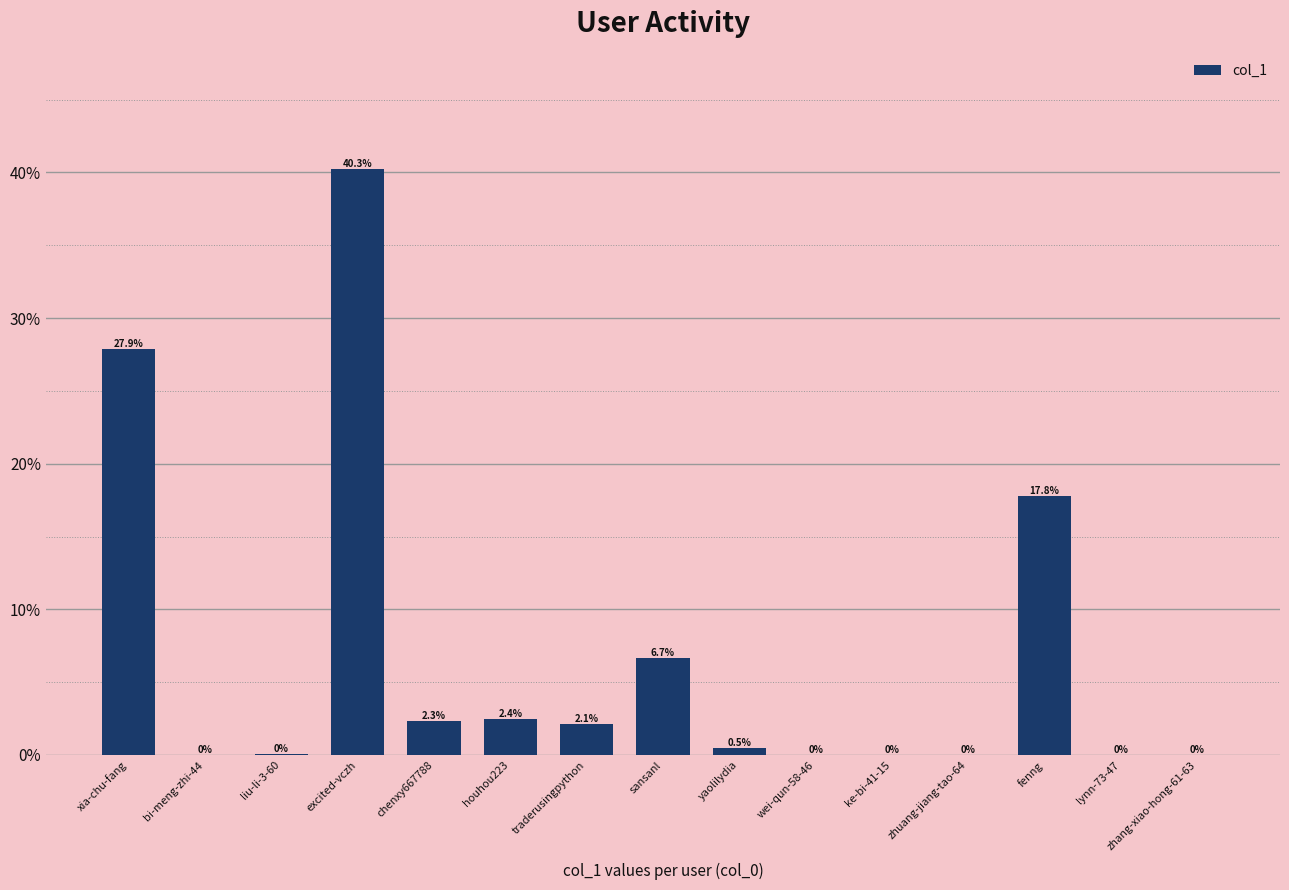

Is it true that the value at liu-li-3-60 is 0.0?

True